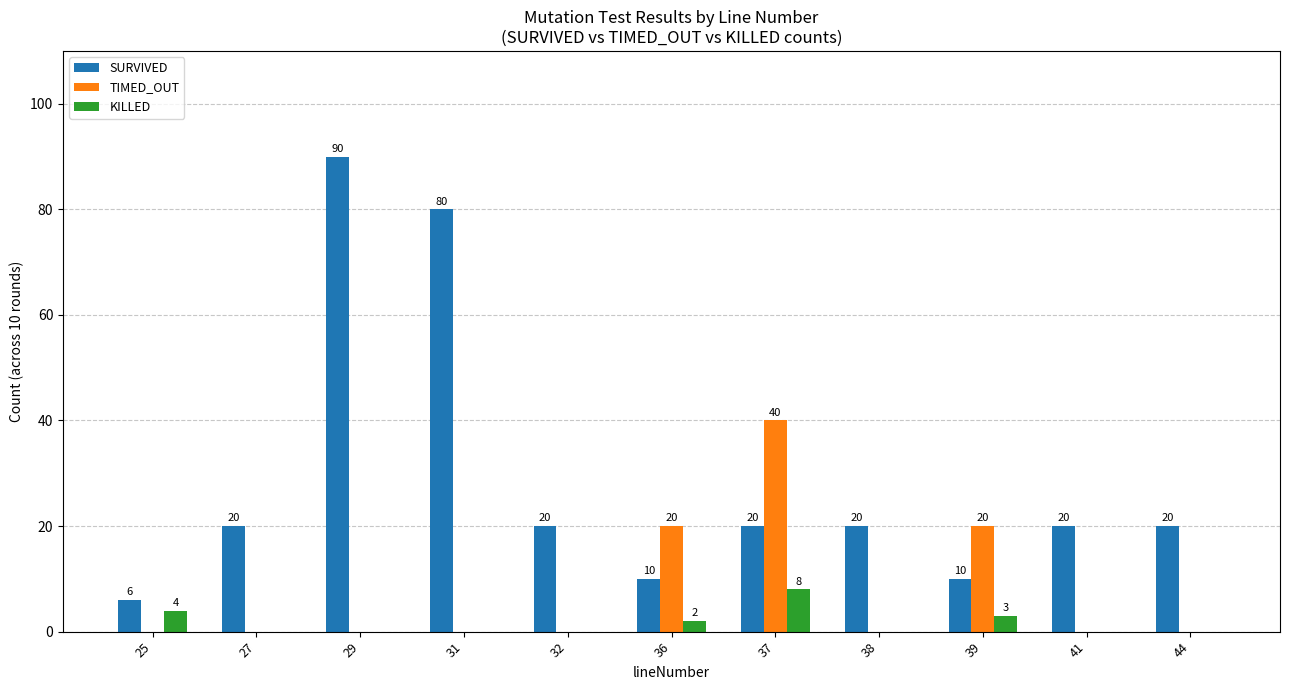

Which label corresponds to the largest value in the chart?

29